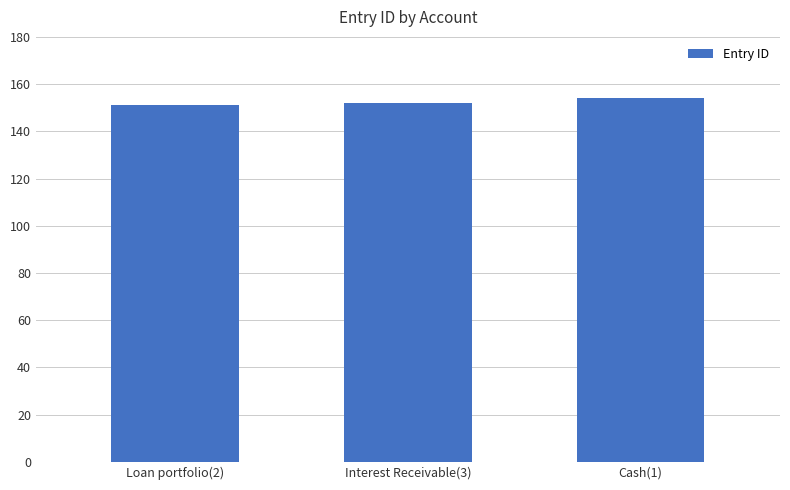

Which has a higher value, Cash(1) or Interest Receivable(3)?

Cash(1)